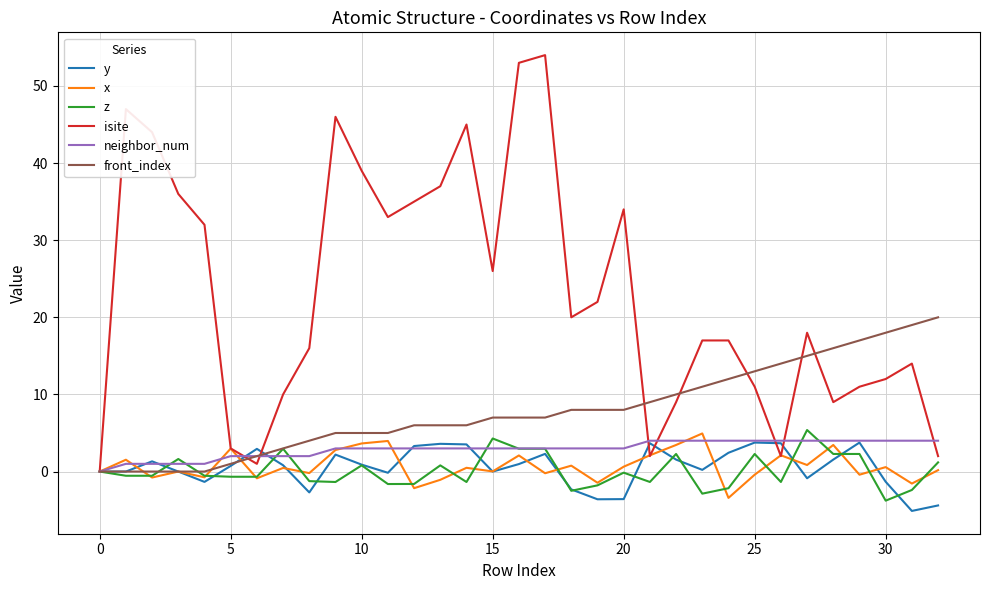

Which series has the largest total across all categories?

isite